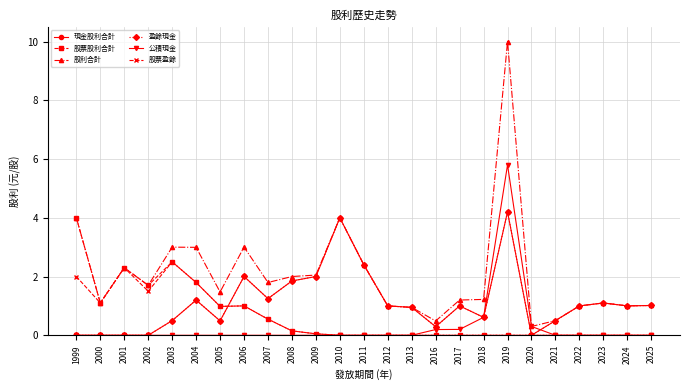

Reading right to left, transcribe all the data shown in this chart.

現金股利合計: 1.0	1.0	1.1	1.0	0.5	0.0	4.2	0.6	1.0	0.3	0.9	1.0	2.4	4.0	2.0	1.9	1.2	2.0	0.5	1.2	0.5	0.0	0.0	0.0	0.0
股票股利合計: 0.0	0.0	0.0	0.0	0.0	0.0	0.0	0.0	0.0	0.0	0.0	0.0	0.0	0.0	0.1	0.1	0.5	1.0	1.0	1.8	2.5	1.7	2.3	1.1	4.0
股利合計: 1.0	1.0	1.1	1.0	0.5	0.3	10.0	1.2	1.2	0.5	0.9	1.0	2.4	4.0	2.0	2.0	1.8	3.0	1.5	3.0	3.0	1.7	2.3	1.1	4.0
盈餘現金: 1.0	1.0	1.1	1.0	0.5	0.0	4.2	0.6	1.0	0.3	0.9	1.0	2.4	4.0	2.0	1.9	1.2	2.0	0.5	1.2	0.5	0.0	0.0	0.0	0.0
公積現金: 0.0	0.0	0.0	0.0	0.0	0.3	5.8	0.6	0.2	0.2	0.0	0.0	0.0	0.0	0.0	0.0	0.0	0.0	0.0	0.0	0.0	0.0	0.0	0.0	0.0
股票盈餘: 0.0	0.0	0.0	0.0	0.0	0.0	0.0	0.0	0.0	0.0	0.0	0.0	0.0	0.0	0.1	0.1	0.5	1.0	1.0	1.8	2.5	1.5	2.3	1.1	2.0